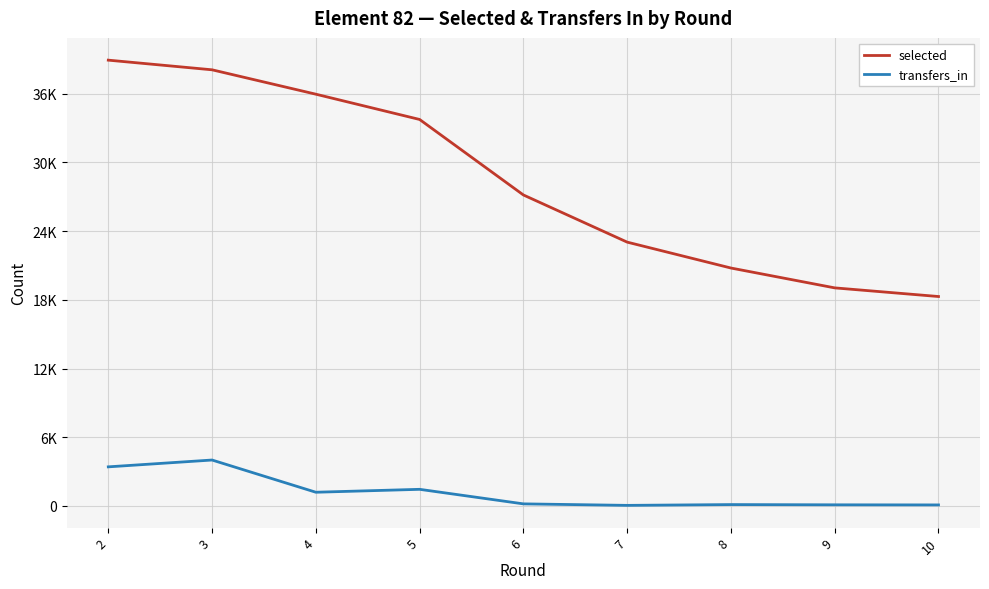

Is this an area chart (filled region under the line)?

No